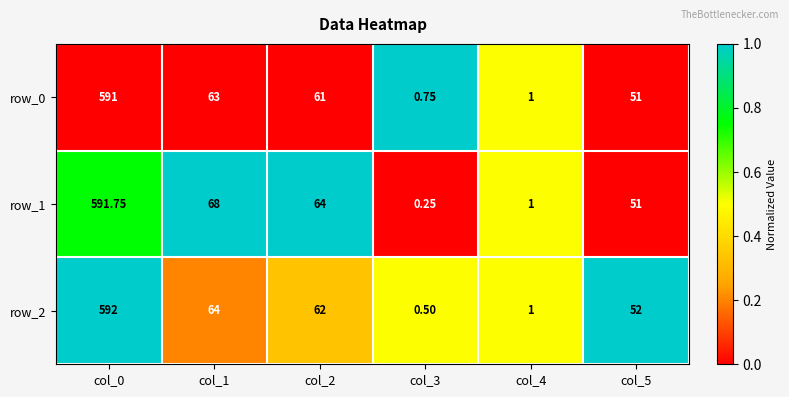

What is the minimum value for row_2?

0.5